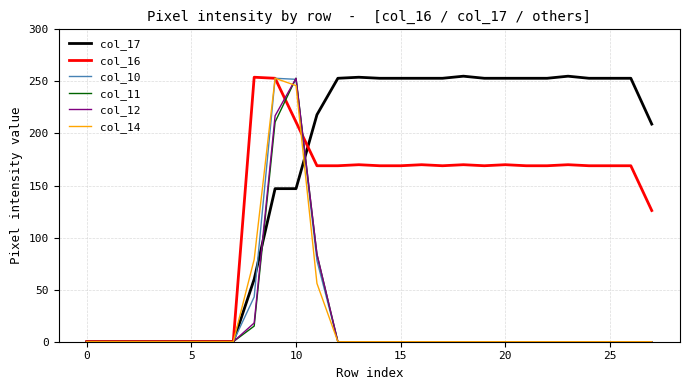

At how many categories does at least one series exceed 117?

20